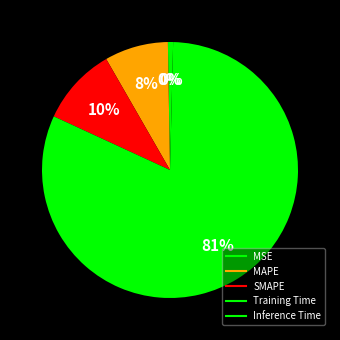

Which category has the biggest portion of the pie?

Training Time